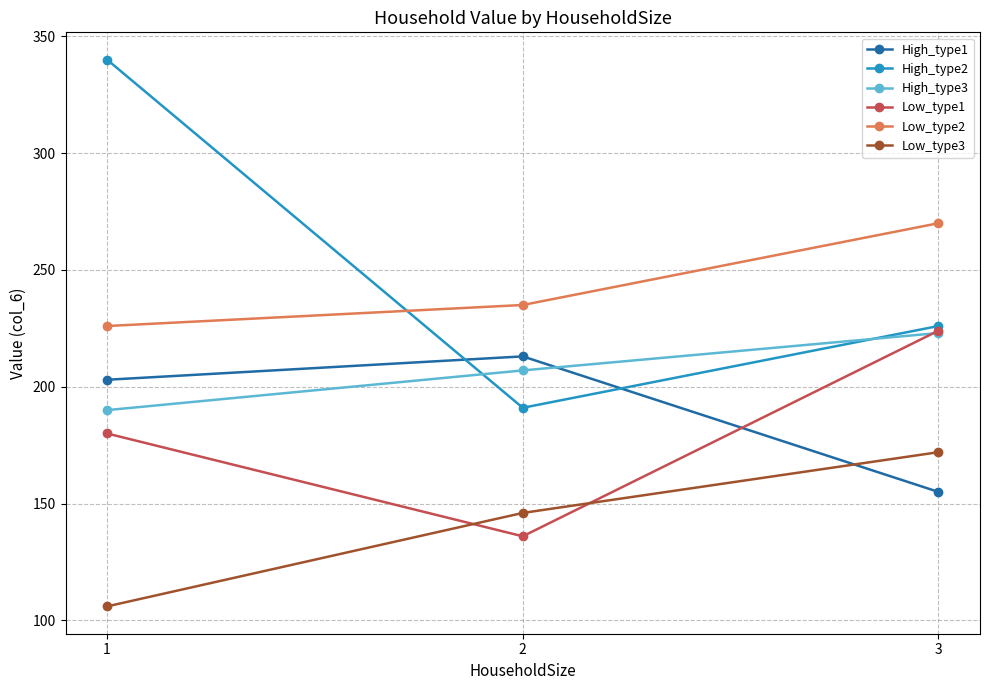

What is the maximum value shown in the chart?

340